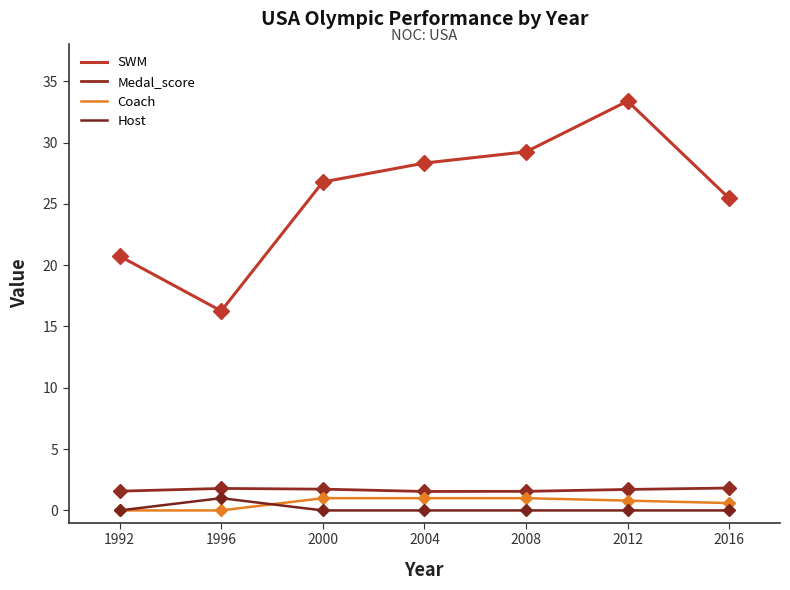

Read the Medal_score value at 2016.

1.8